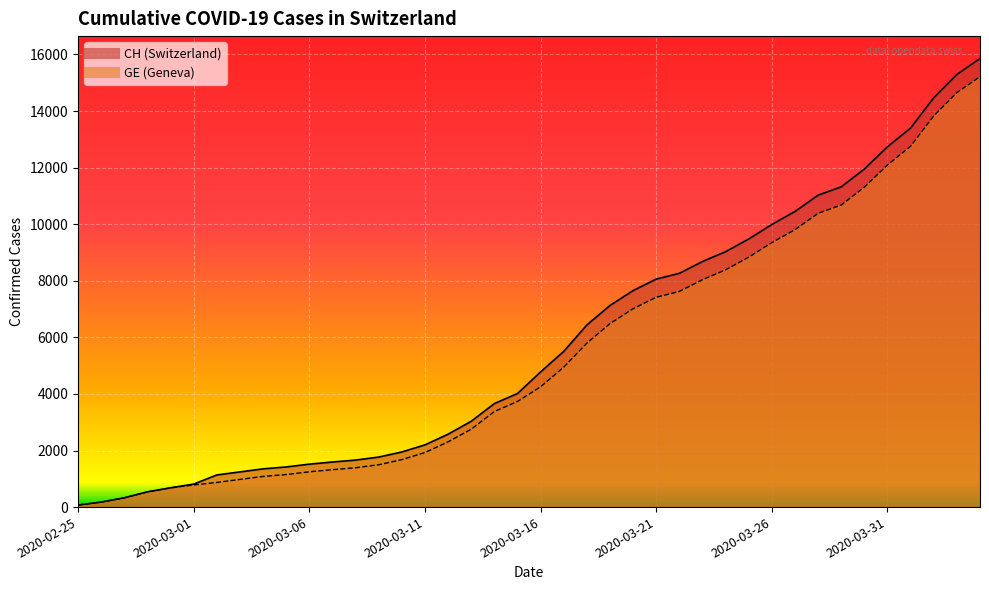

What is the difference between the highest and lowest values at 2020-03-12?

271